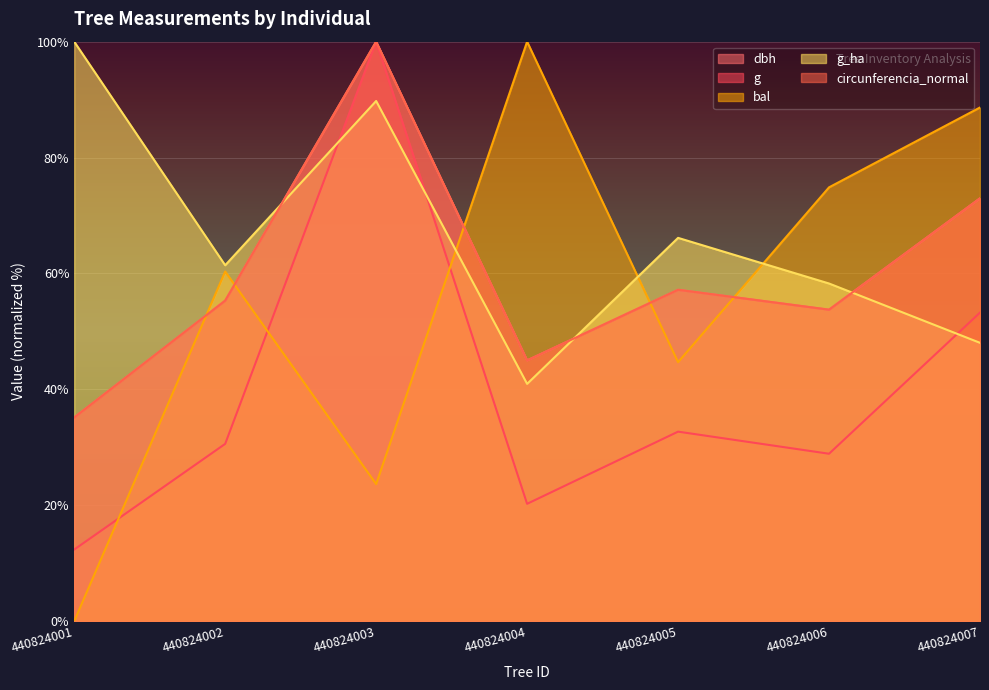

Reading right to left, extract all data points from this chart.

dbh: 73.0	53.8	57.2	45.0	100.0	55.3	35.2
g: 53.2	28.9	32.7	20.2	100.0	30.6	12.4
bal: 88.6	74.9	44.7	100.0	23.6	60.3	0.0
g_ha: 48.0	58.3	66.1	40.9	89.8	61.4	100.0
circunferencia_normal: 73.0	53.8	57.2	45.0	100.0	55.3	35.2